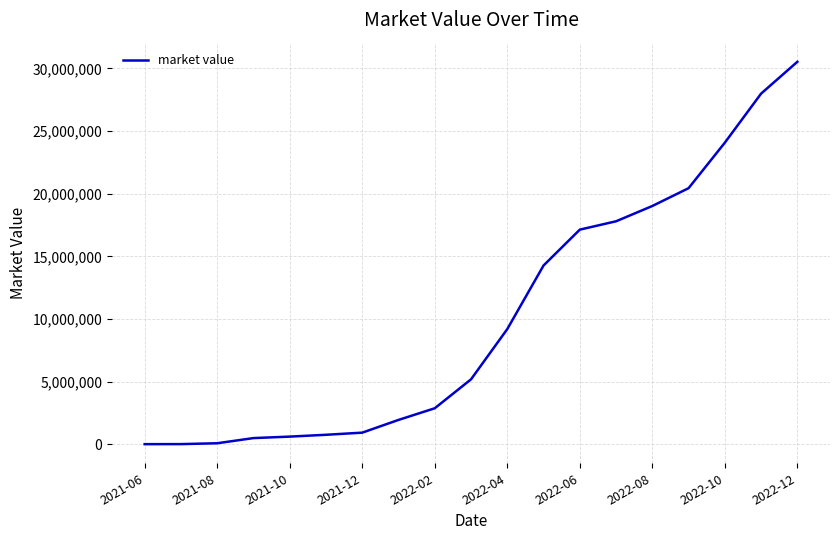

How many lines are shown in the chart?

1